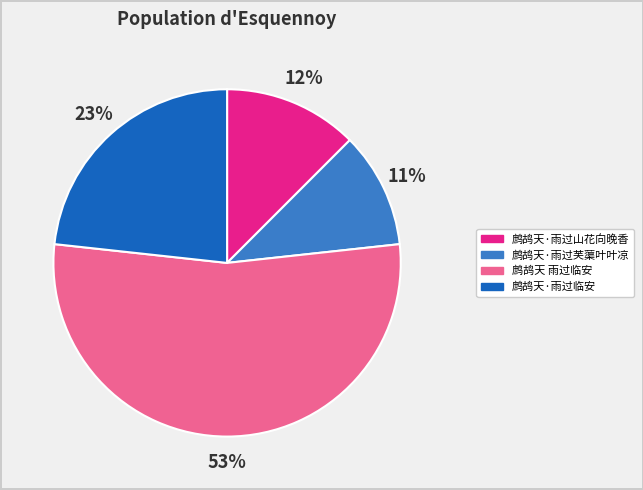

Is the sum of 鹧鸪天·雨过临安 and 鹧鸪天·雨过山花向晚香 greater than half?

No